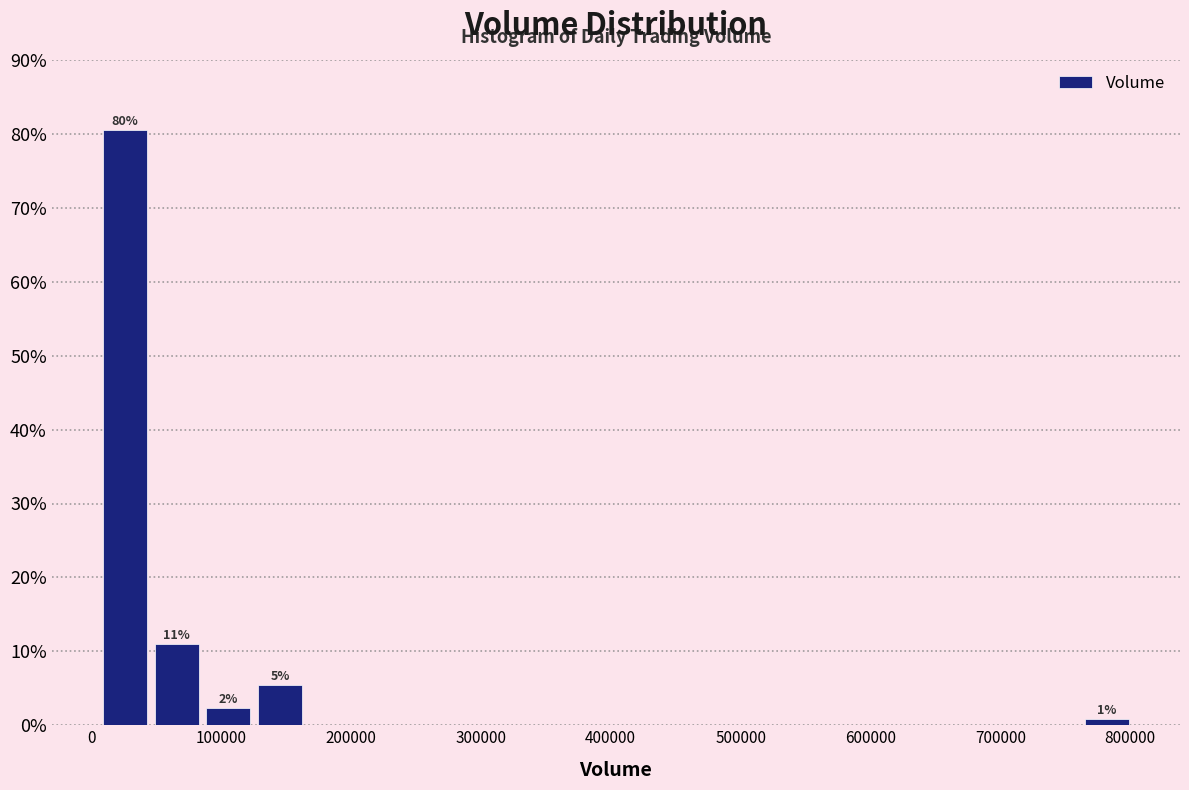

Read against the x-axis, roughly where is the centre of the tallest bar?

30000